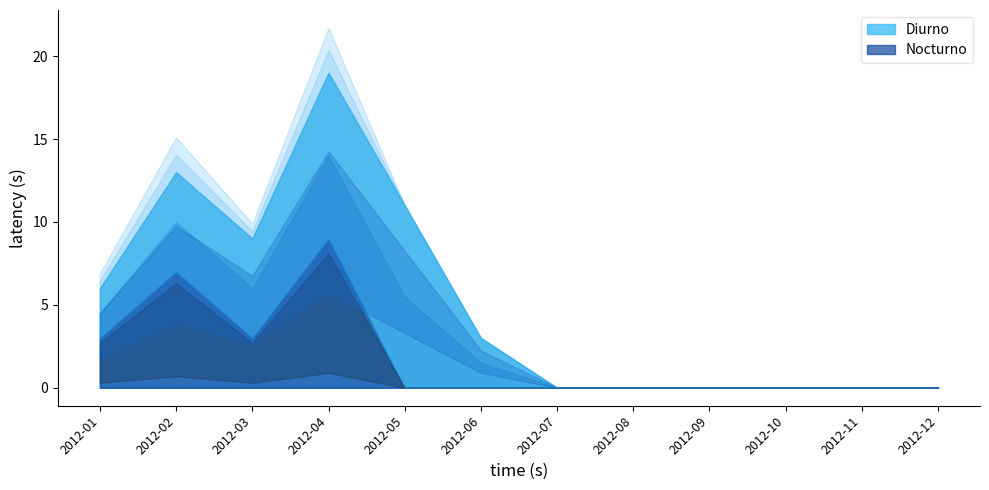

How many positive values does the Nocturno series have?

4